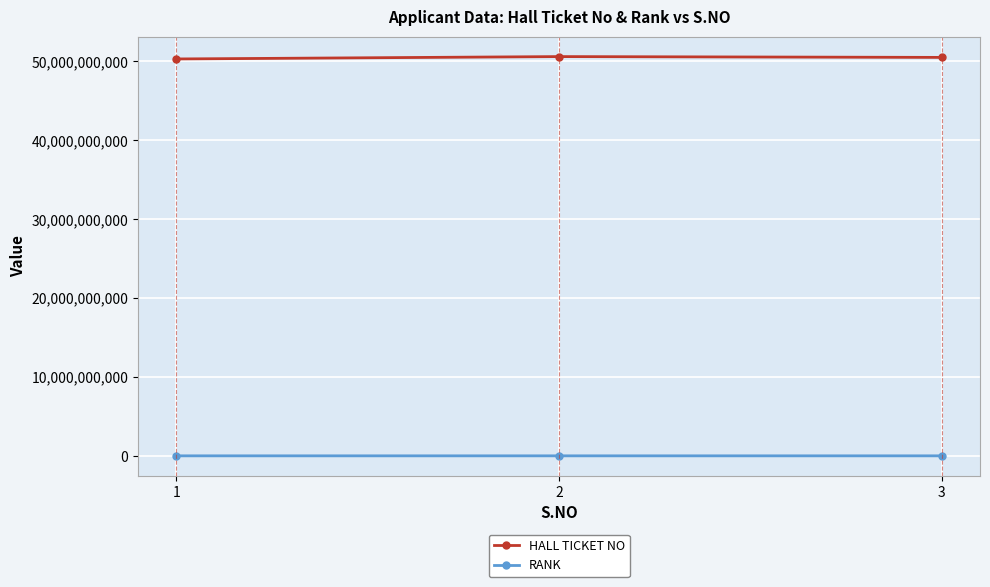

What value does the RANK series have at 1, to the nearest 100?

140400